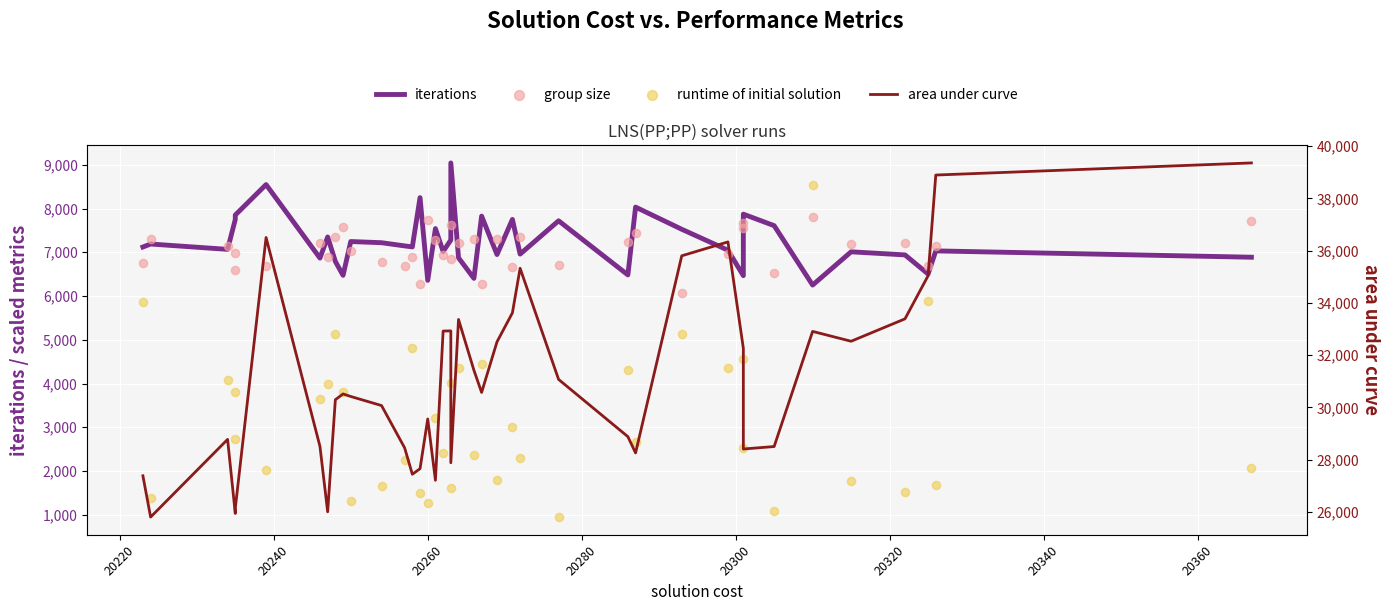

Is the value of iterations at 16 greater than the value of runtime of initial solution at 20?

Yes